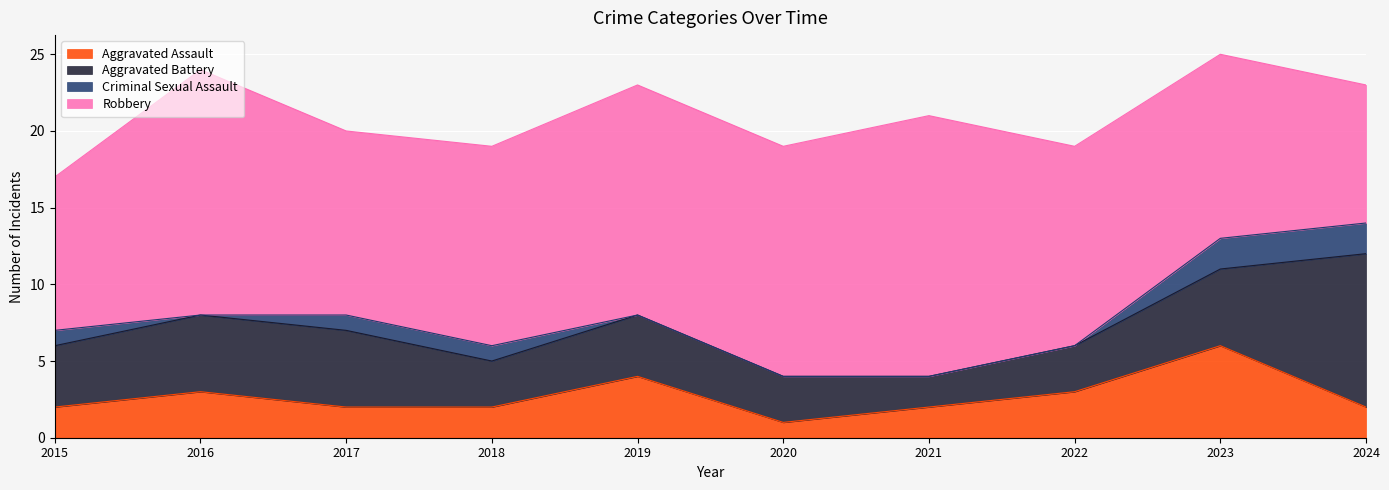

True or false: Aggravated Assault and Criminal Sexual Assault cross at least once.

False